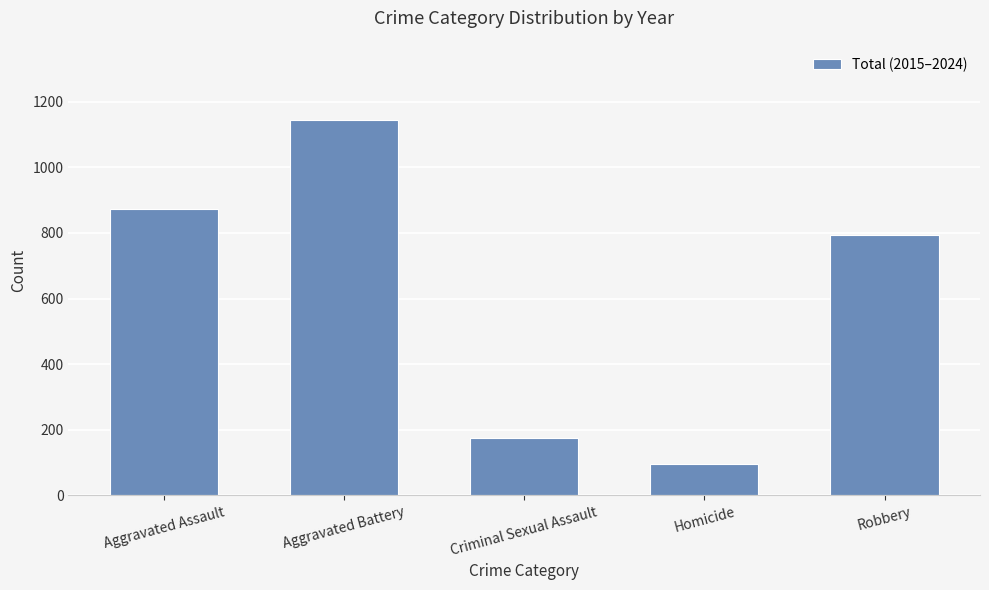

What is the difference between the values at Aggravated Assault and Homicide?

779